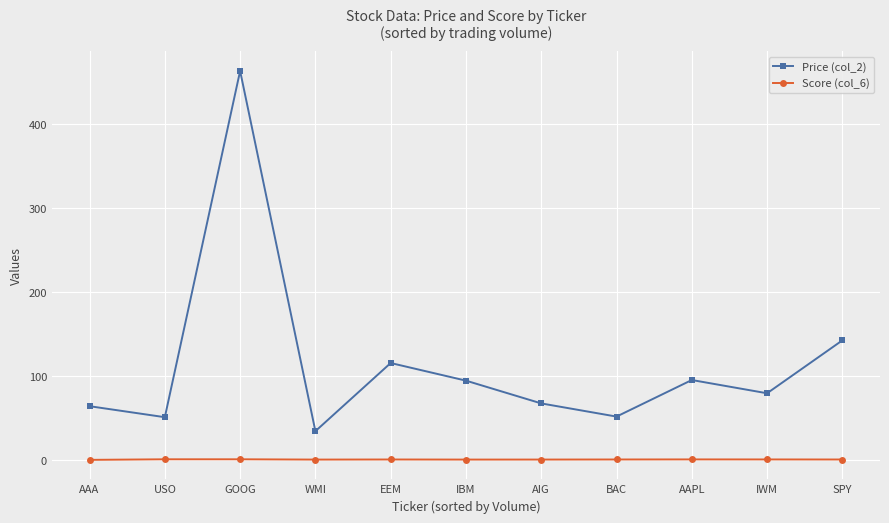

What is the maximum value shown in the chart?

463.7